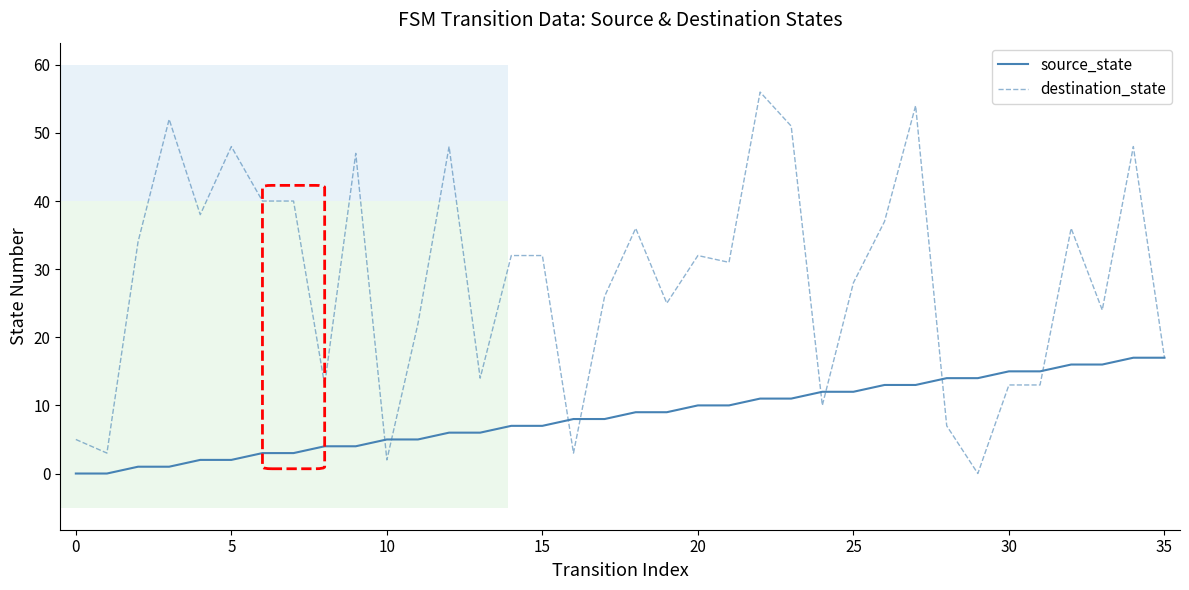

List the series in order of their peak value, lowest first.

source_state, destination_state